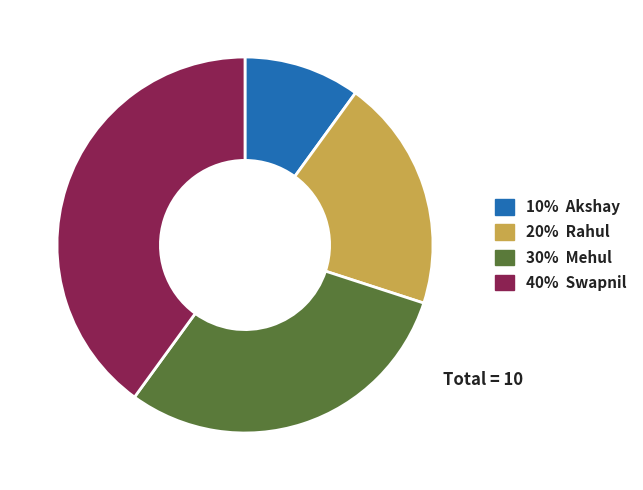

Does any single category account for the majority?

No